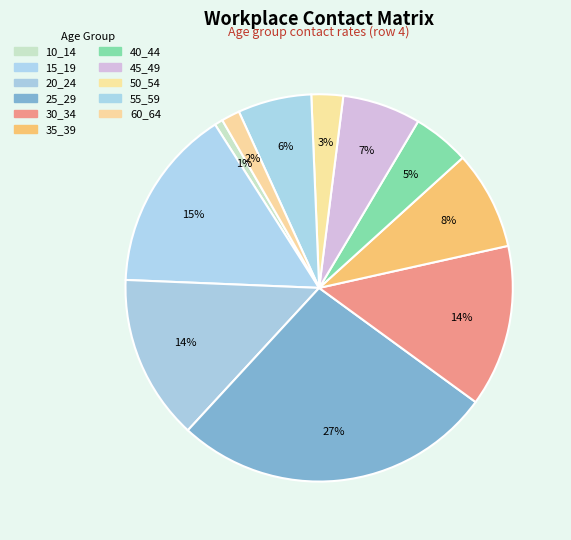

True or false: 25_29 accounts for 27% of the total.

True